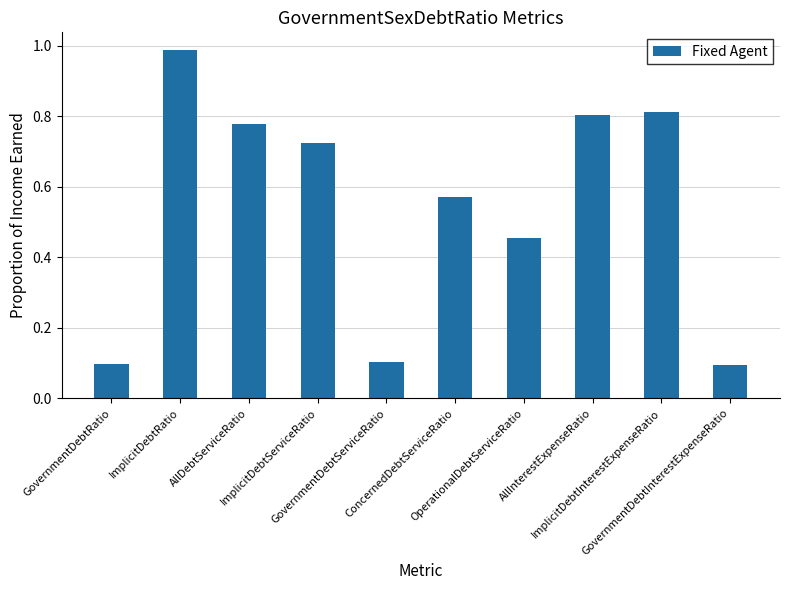

What is the difference between the maximum and minimum values?

0.9